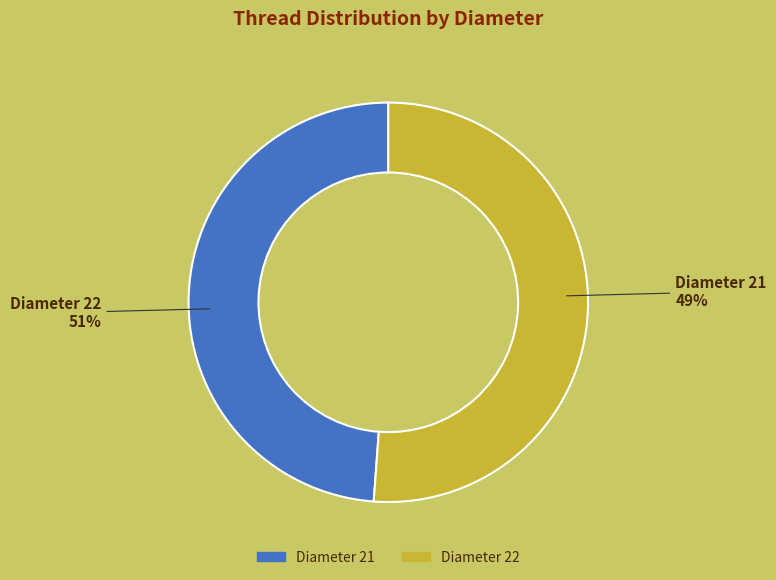

Which slice is the smallest?

21